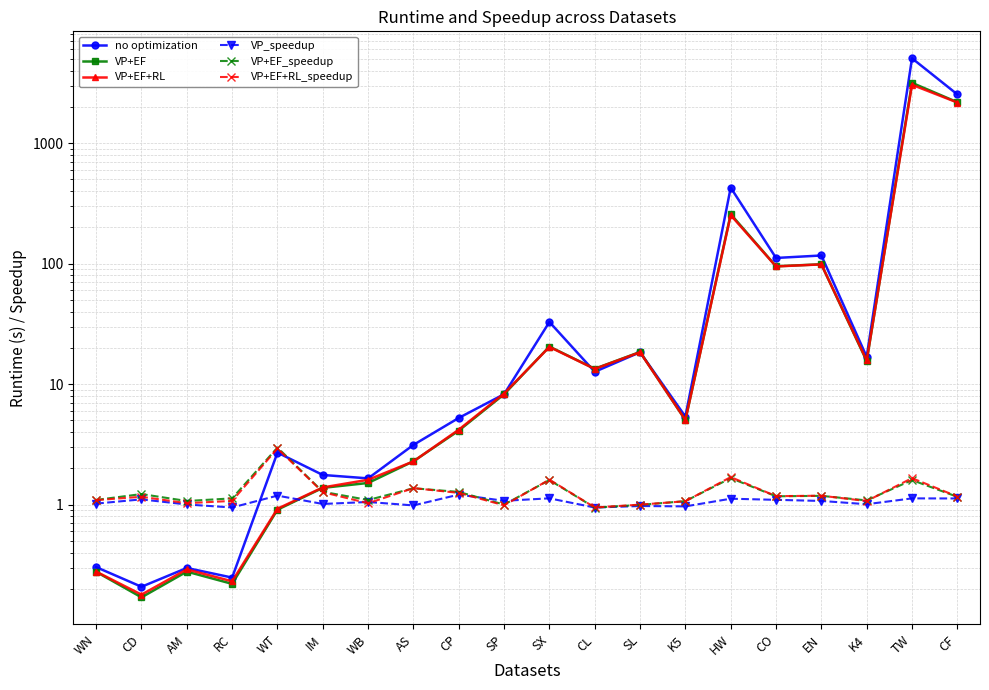

How many intersections are there between no optimization and VP_speedup?

1